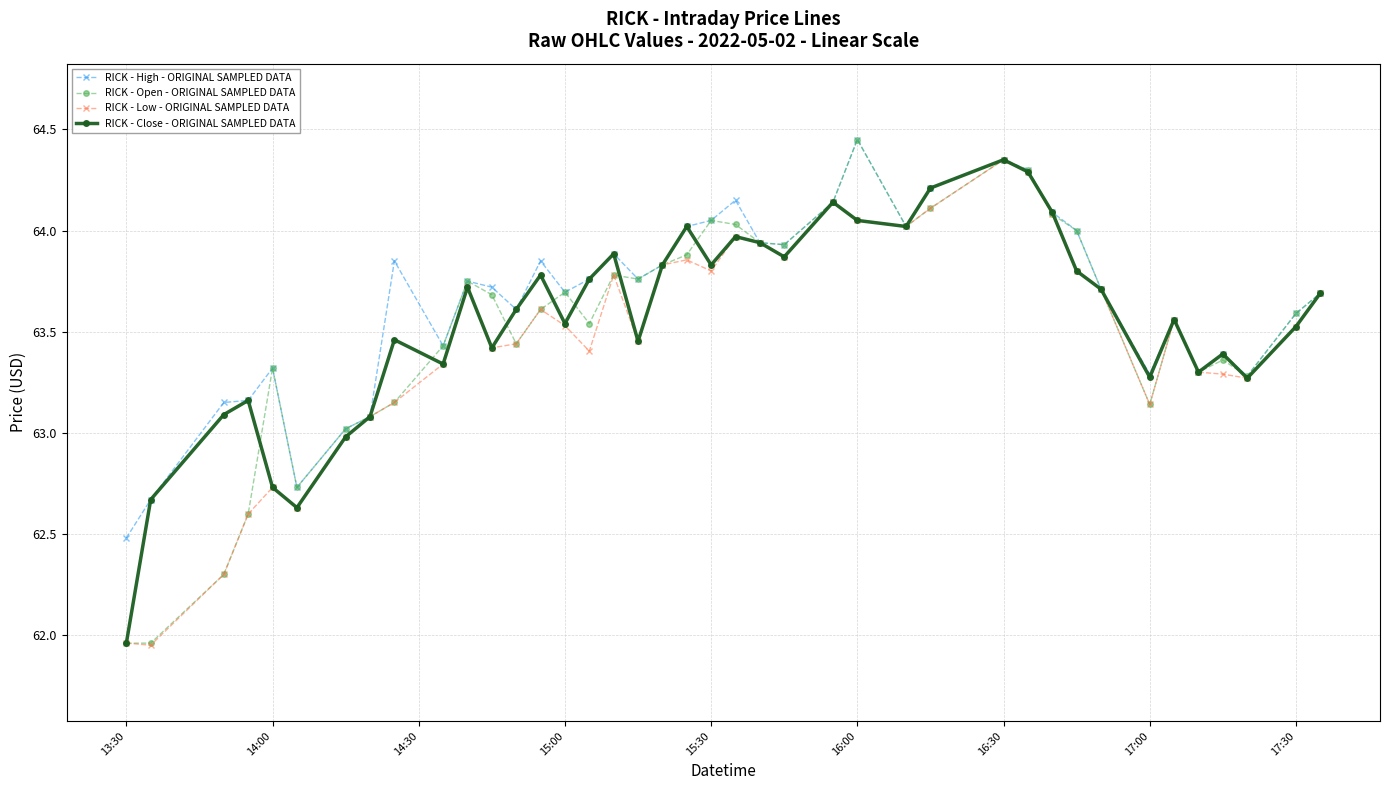

True or false: RICK - Low - ORIGINAL SAMPLED DATA has more than 0 interior local peaks.

True